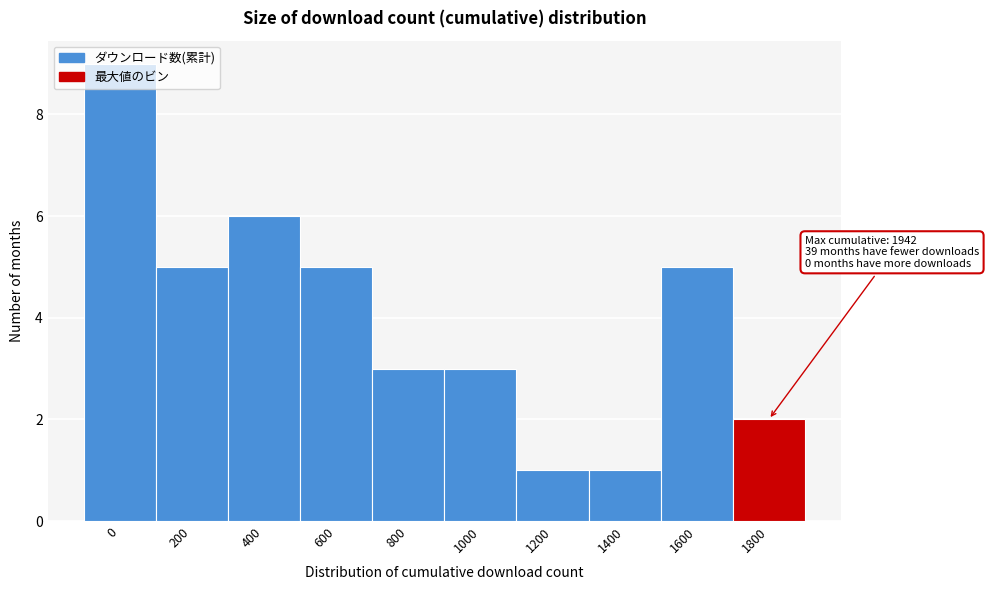

What is the ratio of the value at 600 to the value at 0?

0.6